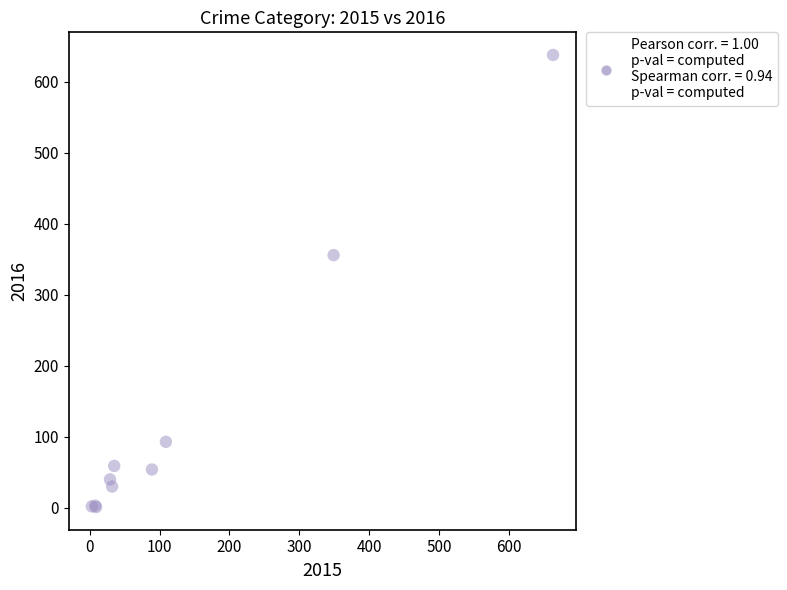

What Y value in the scatter plot is closest to 319?

356